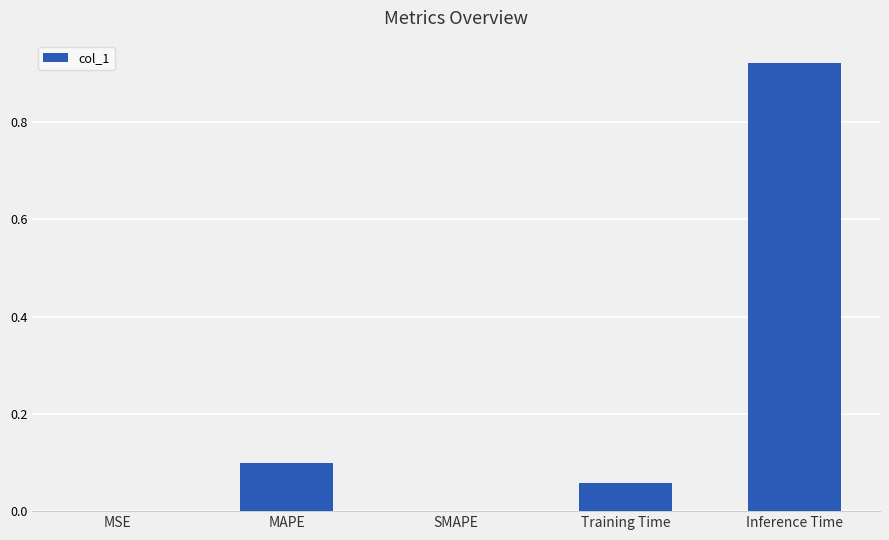

At which category does the chart reach its peak across all series?

Inference Time